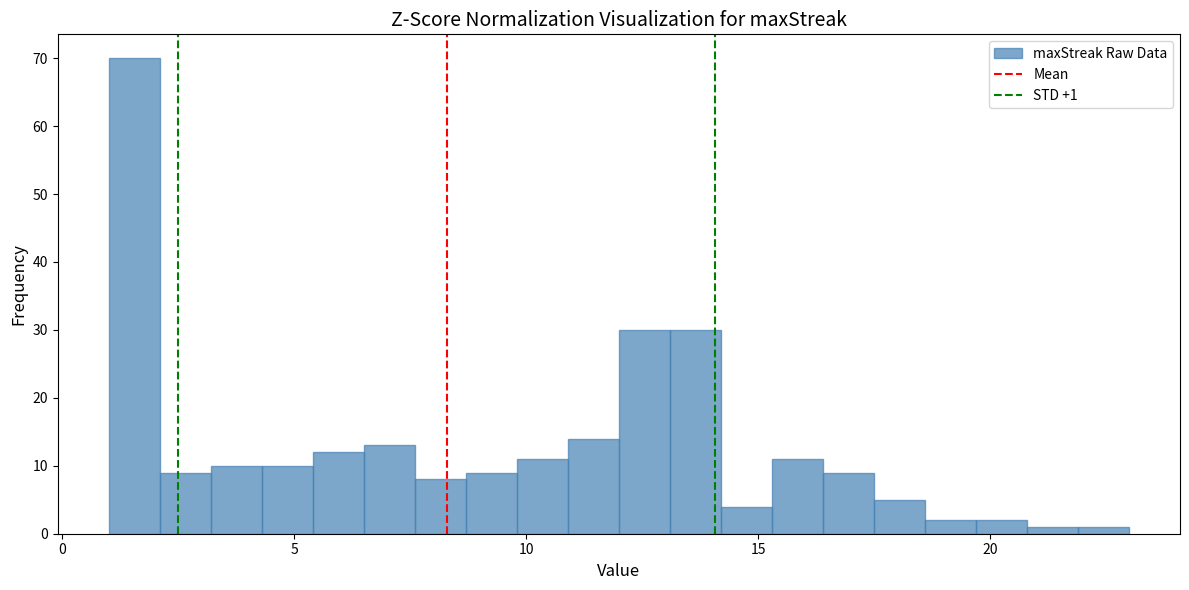

Read against the x-axis, roughly where is the centre of the tallest bar?

1.5